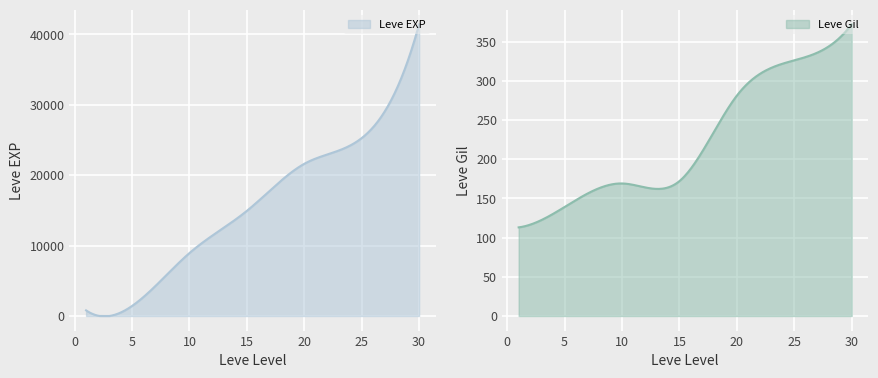

Which category has the highest value in the Leve Gil series?

30